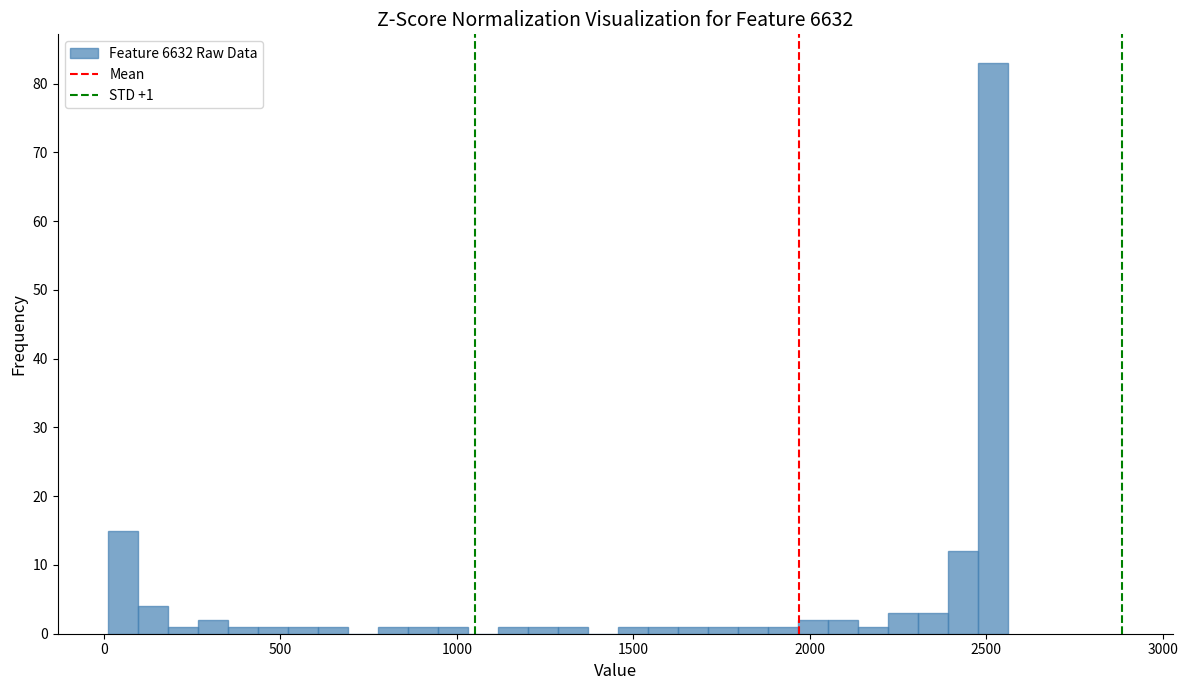

Around what value on the x-axis is the tallest bar? Give the approximate position of its centre, as read against the axis.

2500